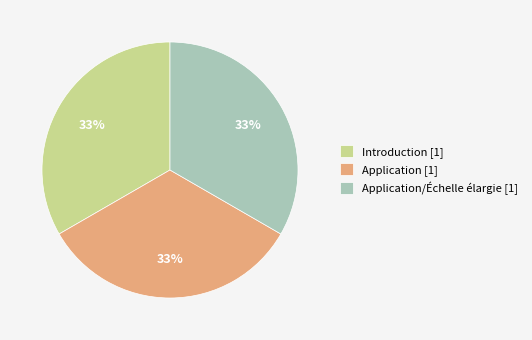

The Introduction [1] slice represents 19% of the pie. True or false?

False